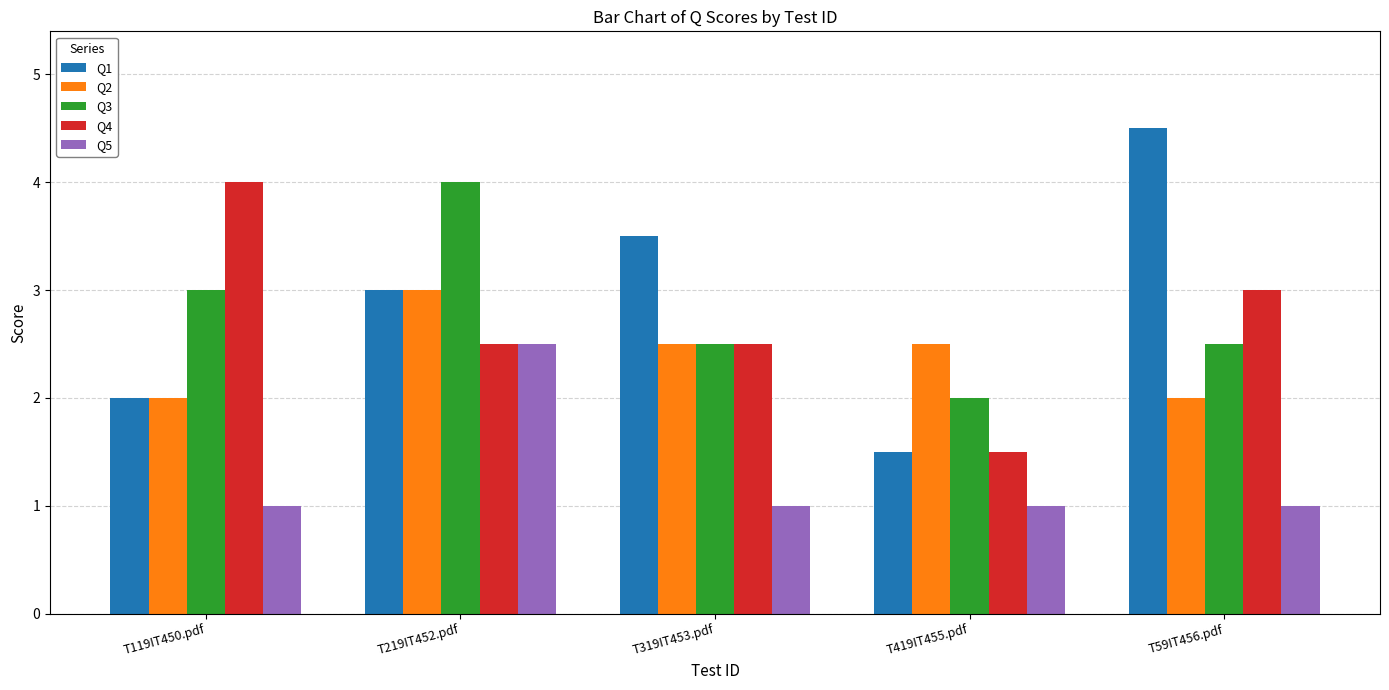

Which series changed the most between T419IT455.pdf and T59IT456.pdf?

Q1